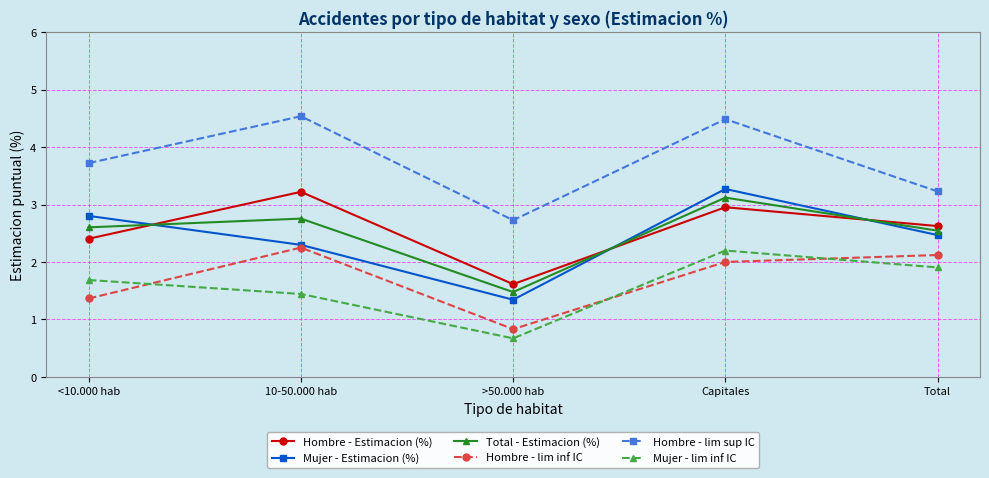

What is the minimum value for Mujer - lim inf IC?

0.7